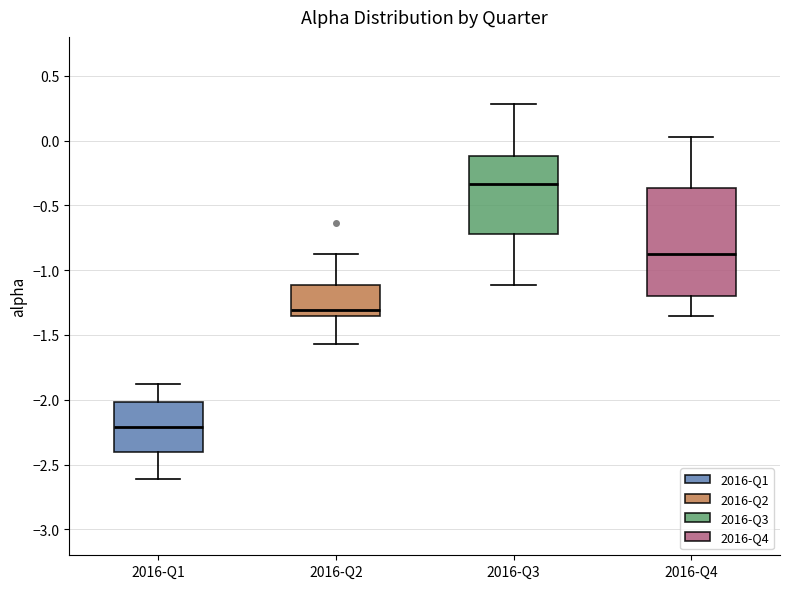

Which box is the tallest, from its lower edge to its upper edge?

2016-Q4